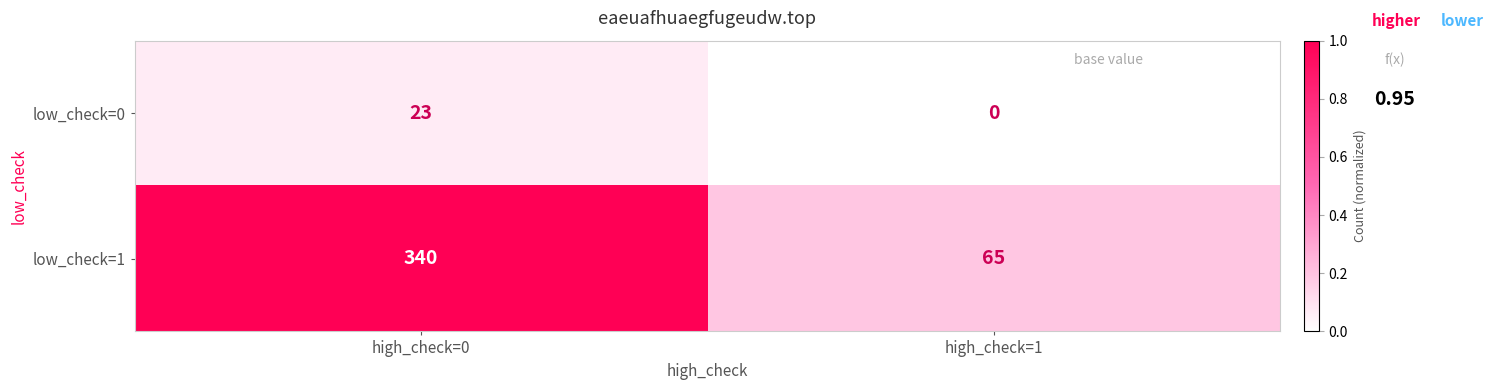

List the labels in order of low_check=1 value, smallest first.

high_check=1, high_check=0